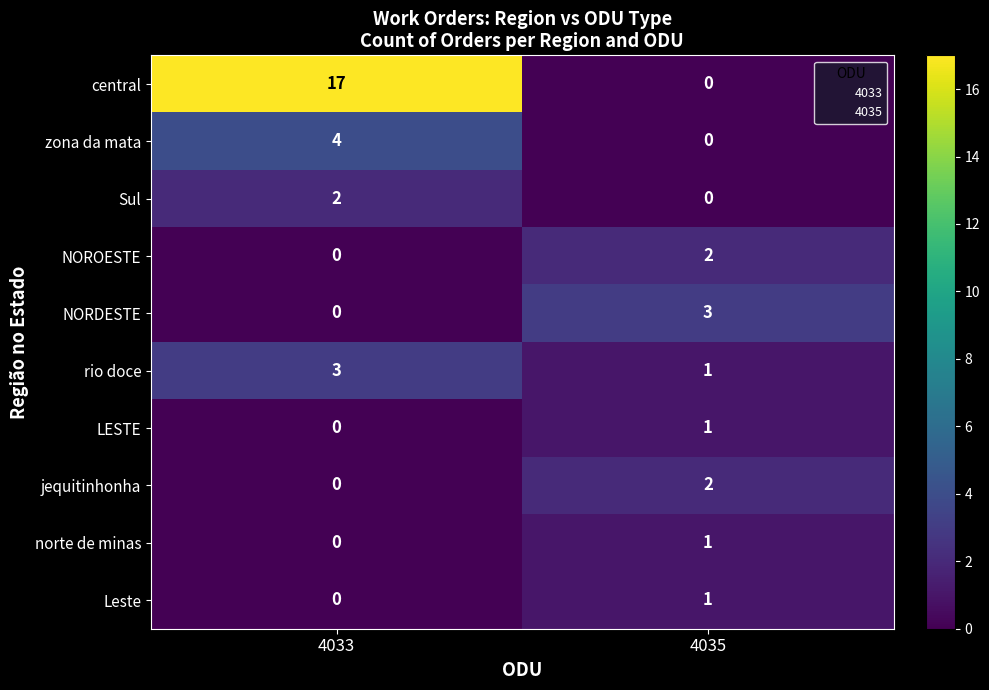

The rio doce series shows 1 at 4035. True or false?

True